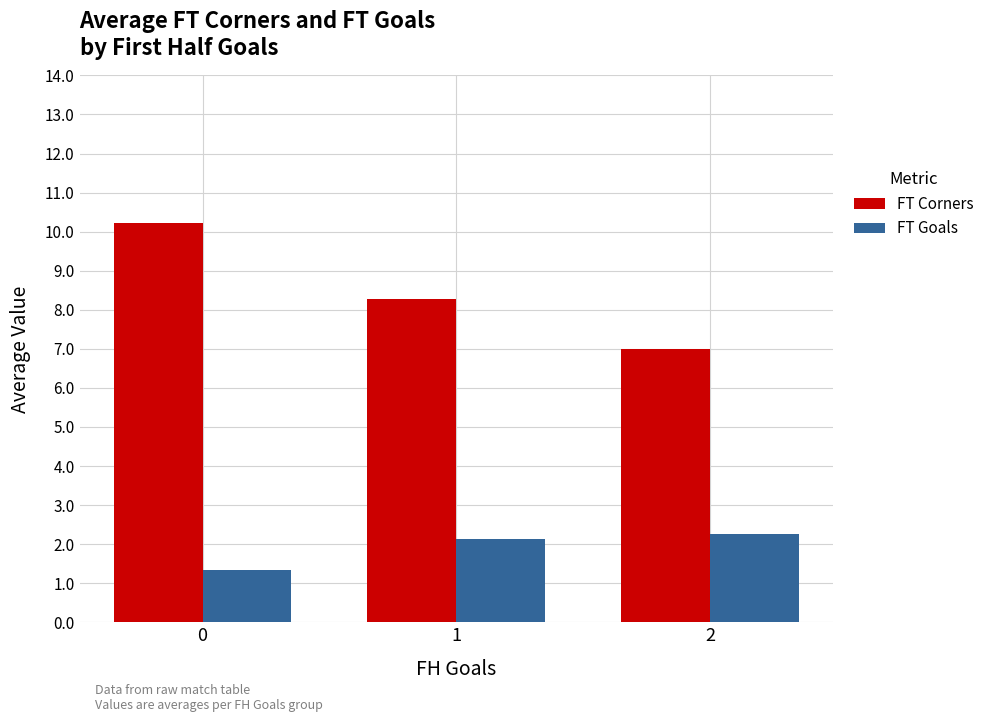

The FT Goals series shows 2.2 at 2. True or false?

True